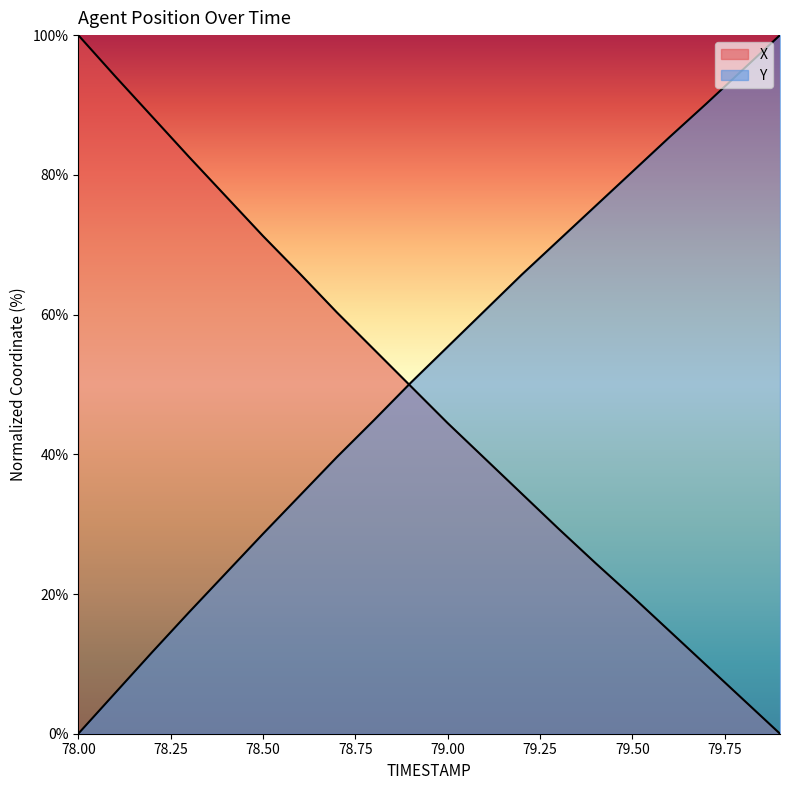

What is the sum of the X values at 78.5 and 78.1?

165.4